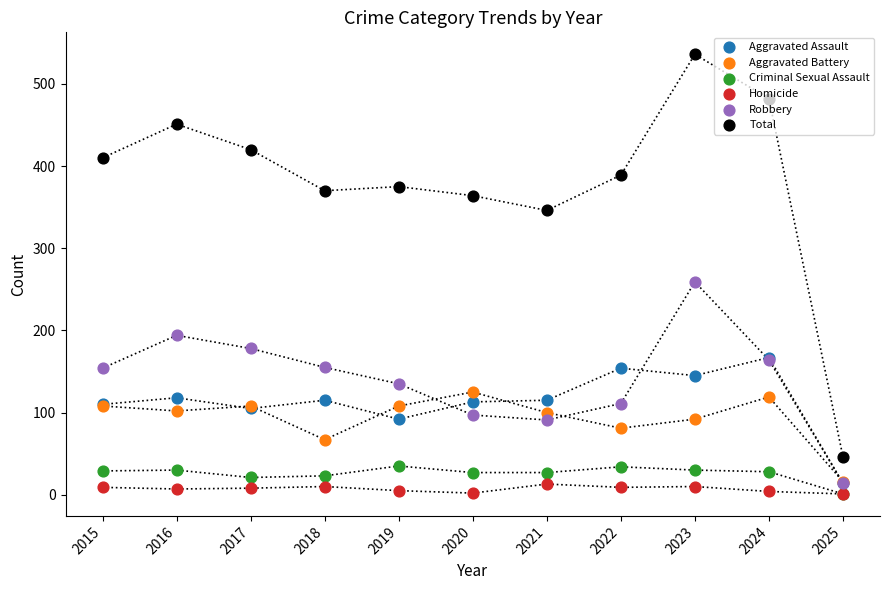

Is the value of Criminal Sexual Assault at 2015 greater than the value of Aggravated Assault at 2019?

No